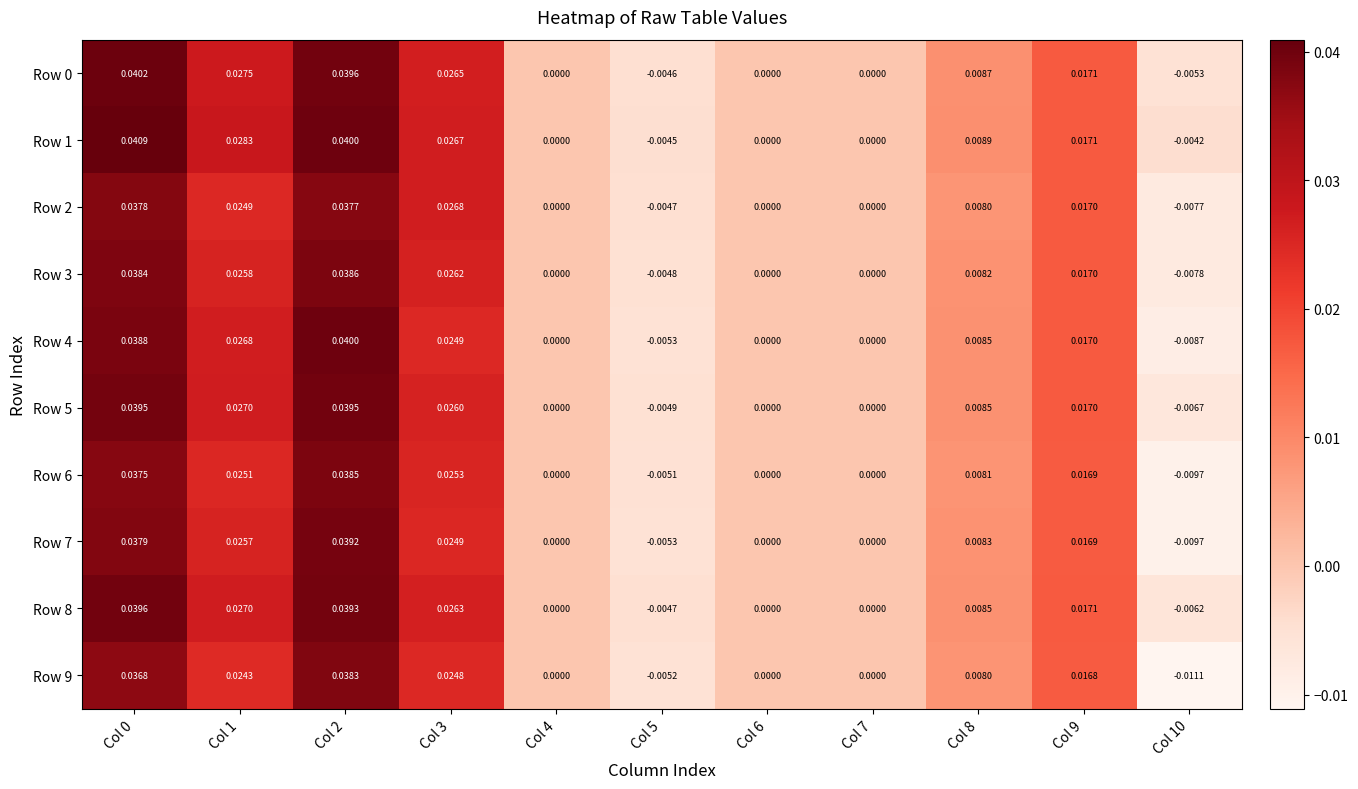

Which category has the lowest value across all series?

Col 10